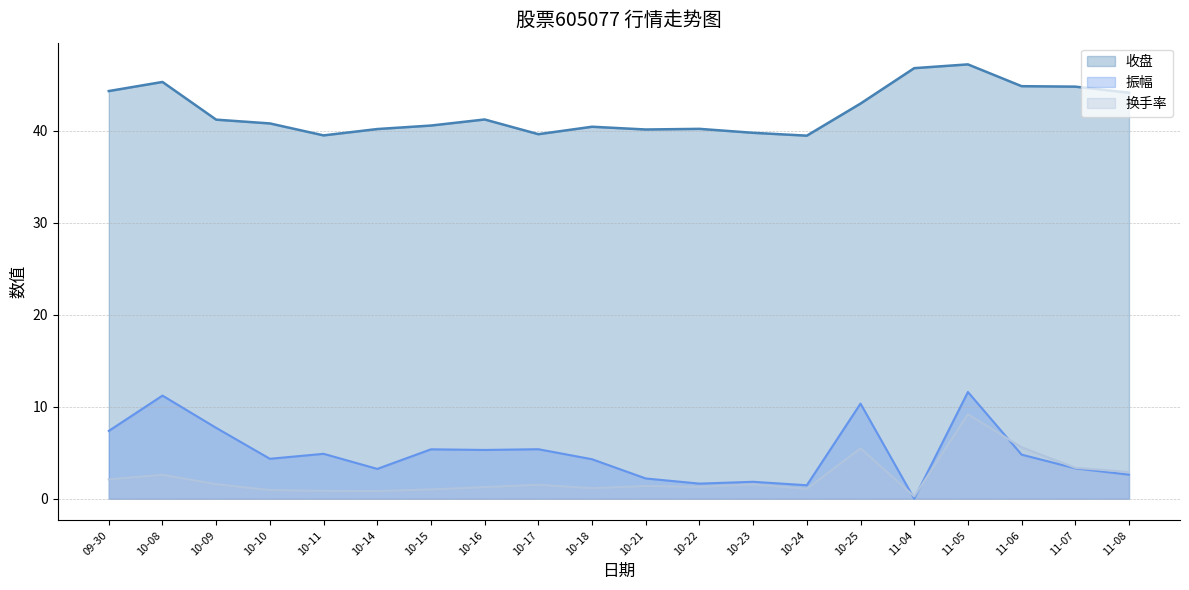

At which label does 收盘 reach its peak?

11-05